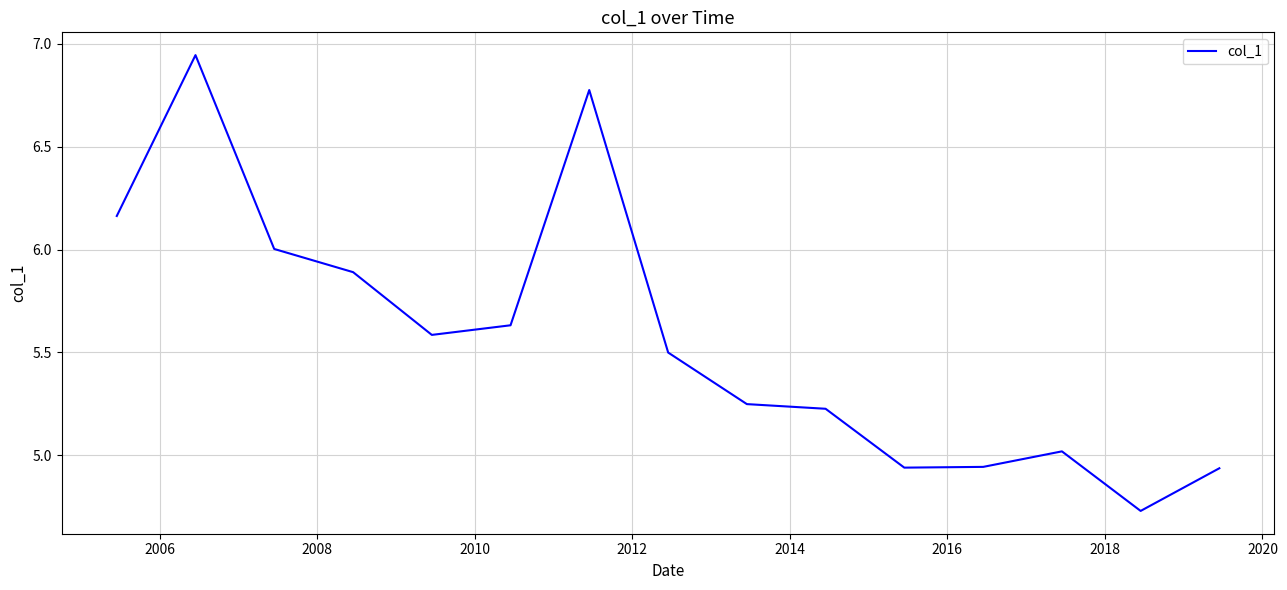

What is the difference between the maximum and minimum values?

2.2